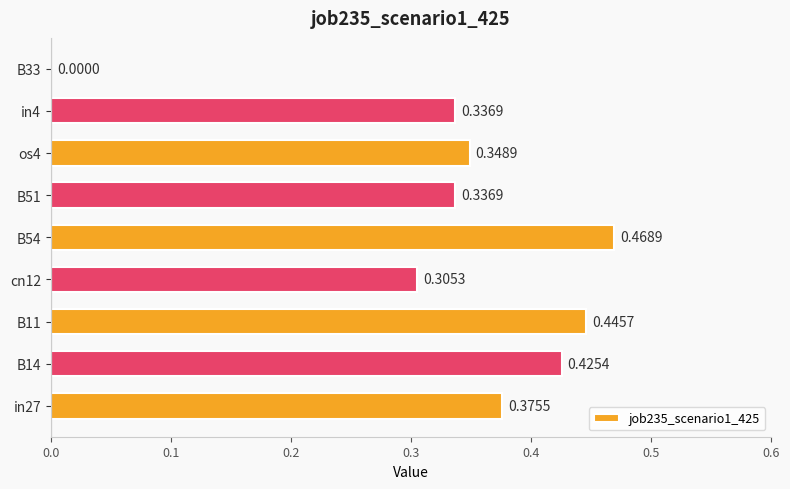

Which has a higher value, B51 or os4?

os4